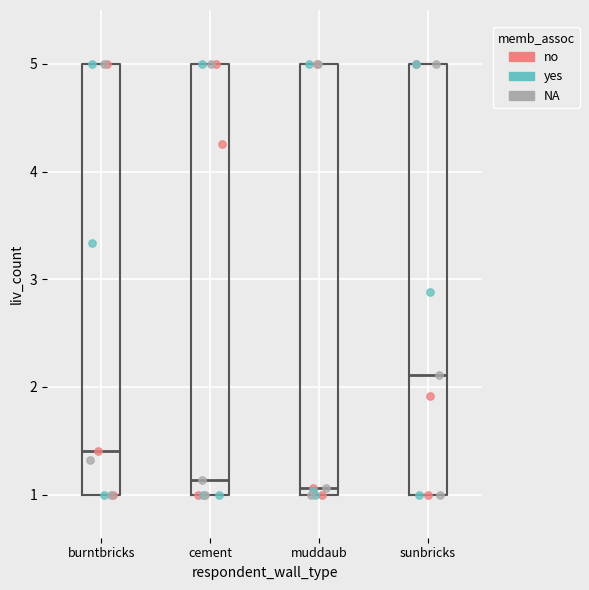

Reading left to right, transcribe this box plot: for each box, give where its median line is, the range the box spans, and where its two whiskers end, as read against the y-axis. The values are not printed on the chart, so give them approximately, as read against the axis.

burntbricks: median 1.4, box 1.0 to 5.0, whiskers 1.0 to 5.0
cement: median 1.1, box 1.0 to 5.0, whiskers 1.0 to 5.0
muddaub: median 1.1, box 1.0 to 5.0, whiskers 1.0 to 5.0
sunbricks: median 2.1, box 1.0 to 5.0, whiskers 1.0 to 5.0